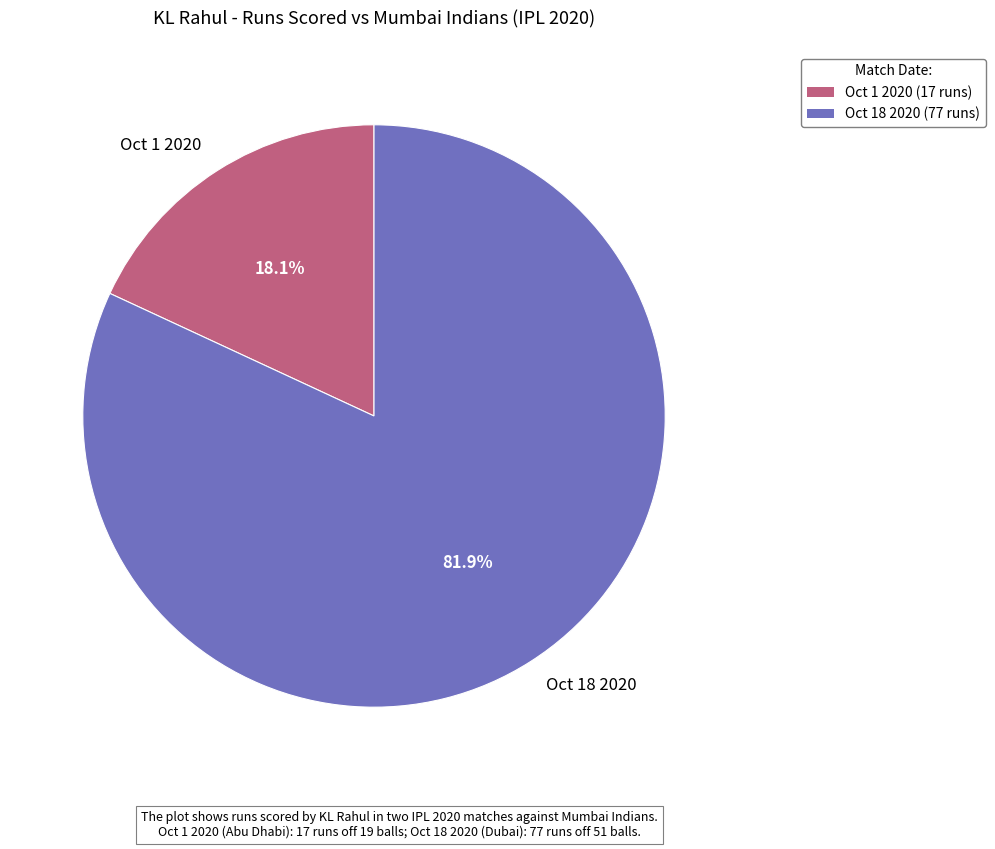

What percentage is the Oct 18 2020 slice, to the nearest percent?

82%